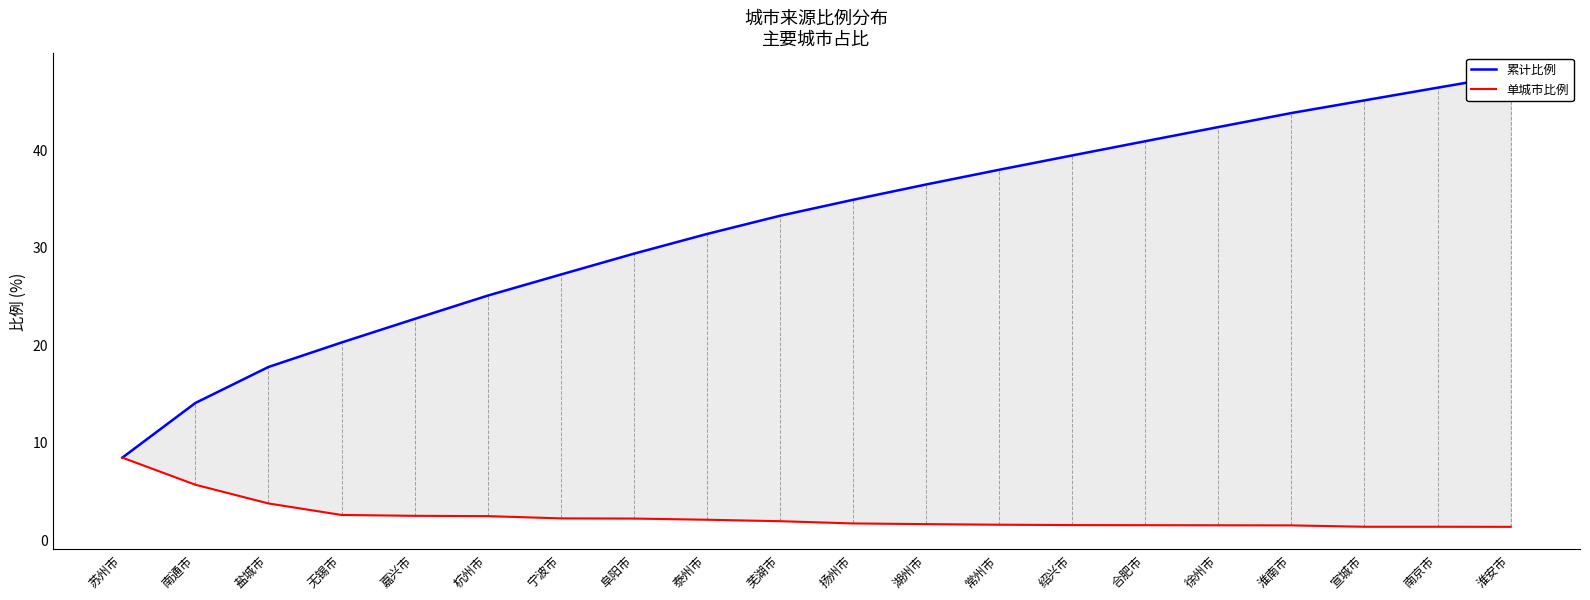

Is the value of 累计比例 at 阜阳市 greater than the value of 单城市比例 at 盐城市?

Yes